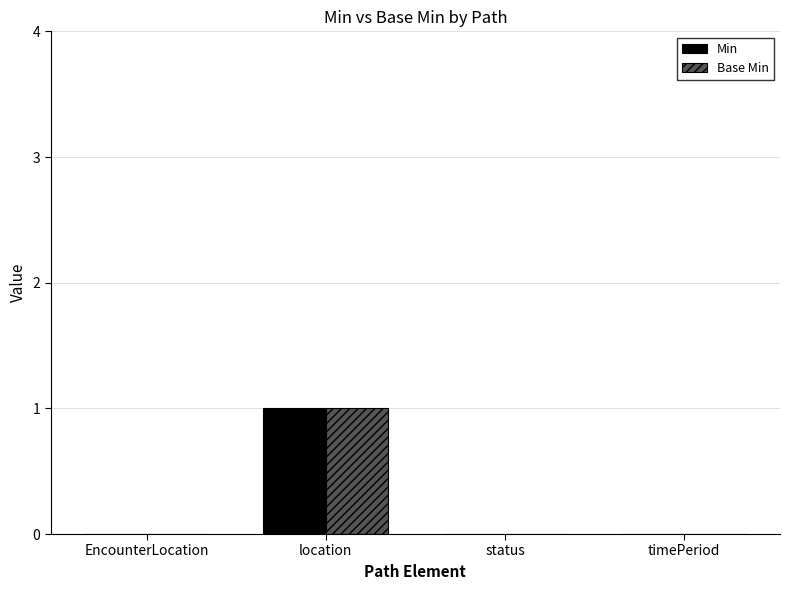

Which label corresponds to the largest value in the chart?

location